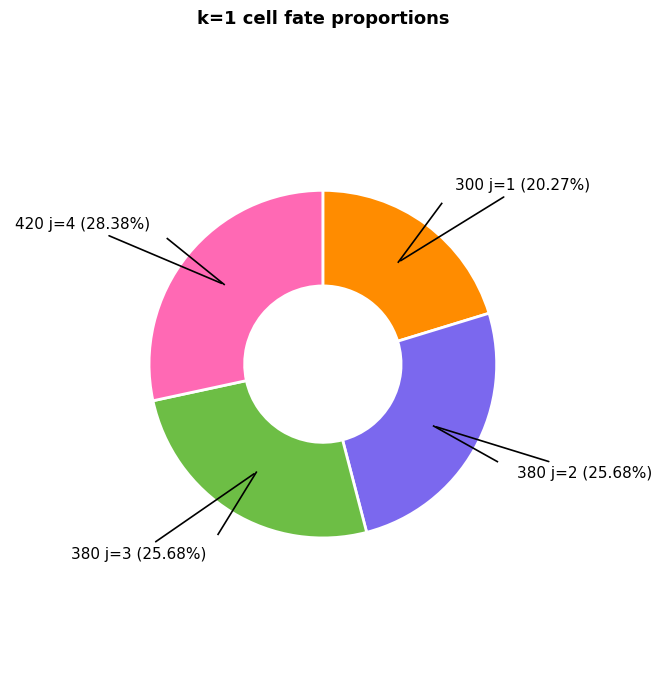

Does any single category account for the majority?

No